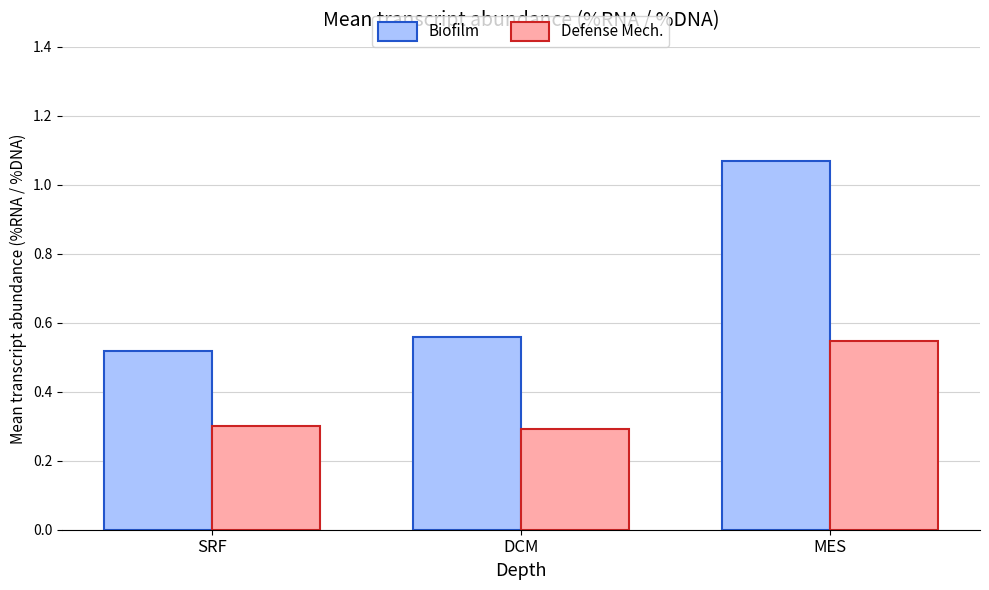

The Biofilm series shows 1.5 at MES. True or false?

False